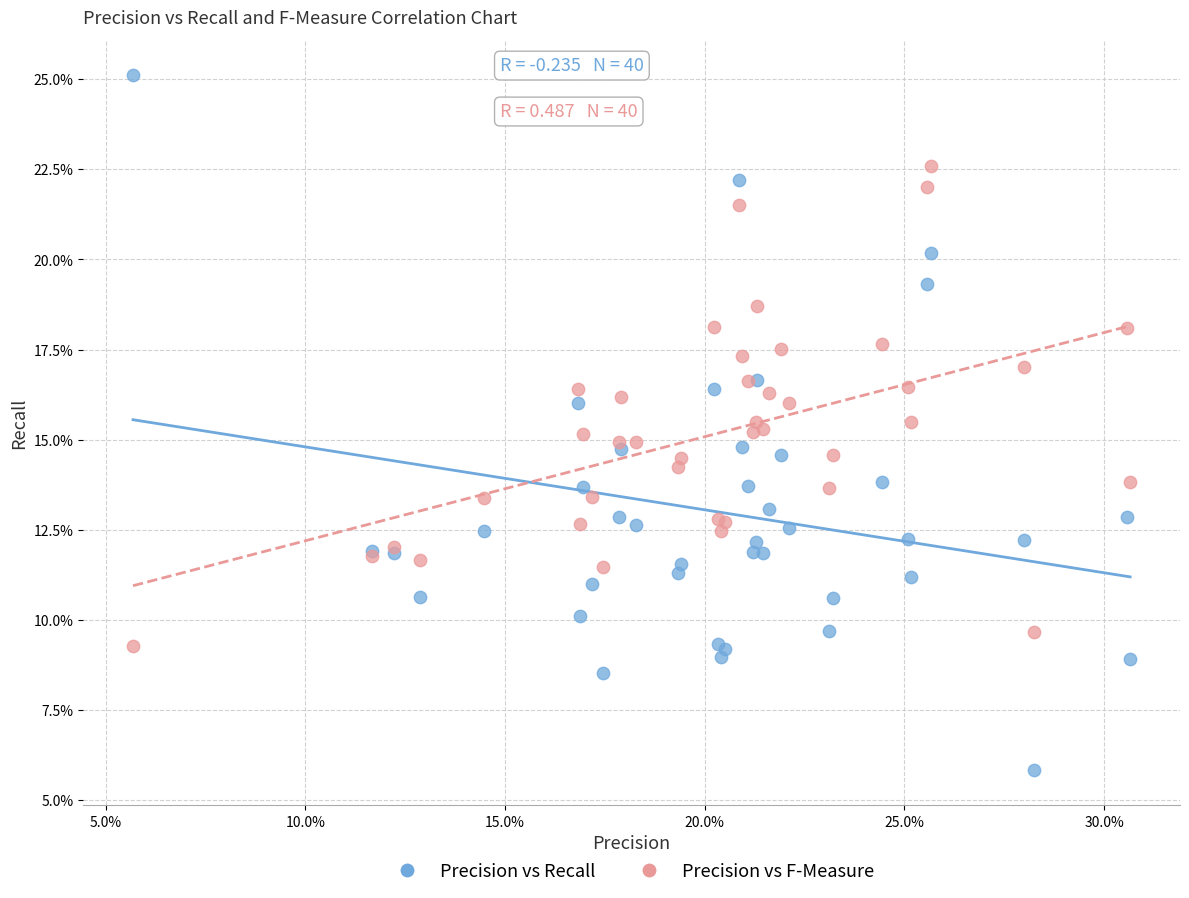

Which series reaches the minimum Y coordinate?

Precision vs Recall